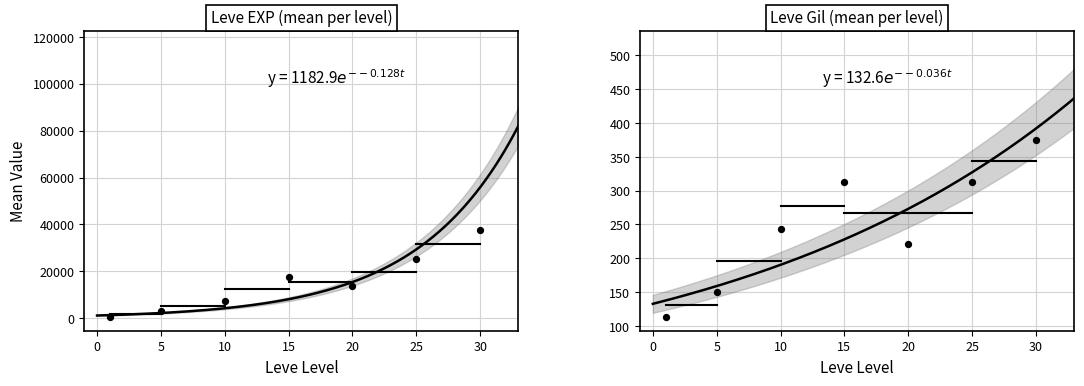

Which series contains the lowest Y value?

Leve EXP